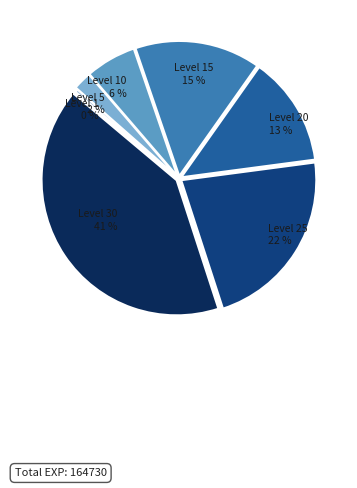

Does any single category account for the majority?

No